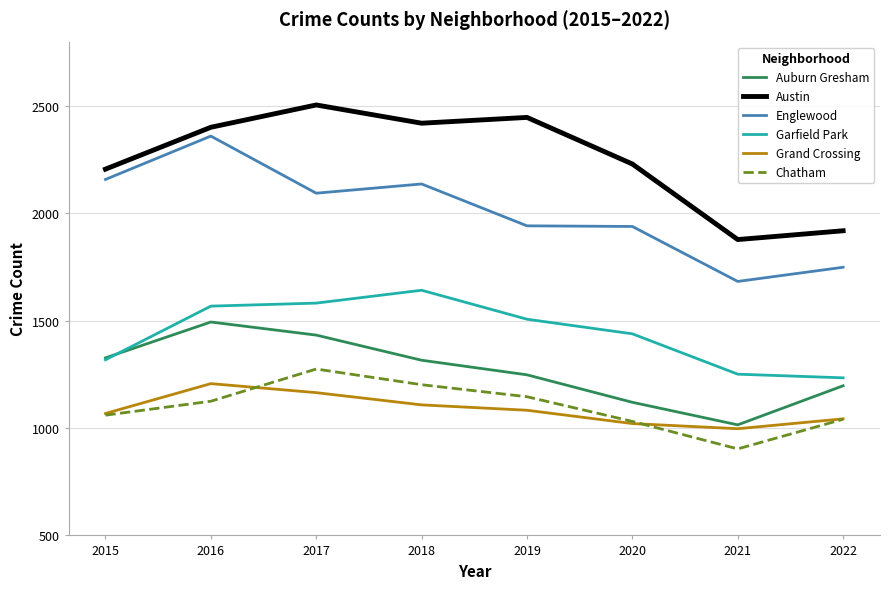

The Austin series shows 2420 at 2018. True or false?

True